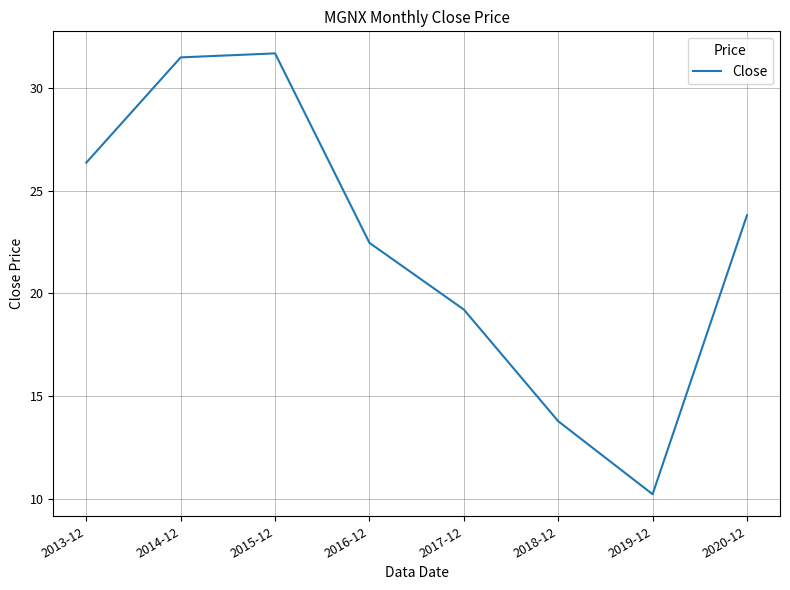

Reading left to right, what are all the values shown in this chart?

2013-12=26.4	2014-12=31.5	2015-12=31.7	2016-12=22.5	2017-12=19.2	2018-12=13.8	2019-12=10.2	2020-12=23.8